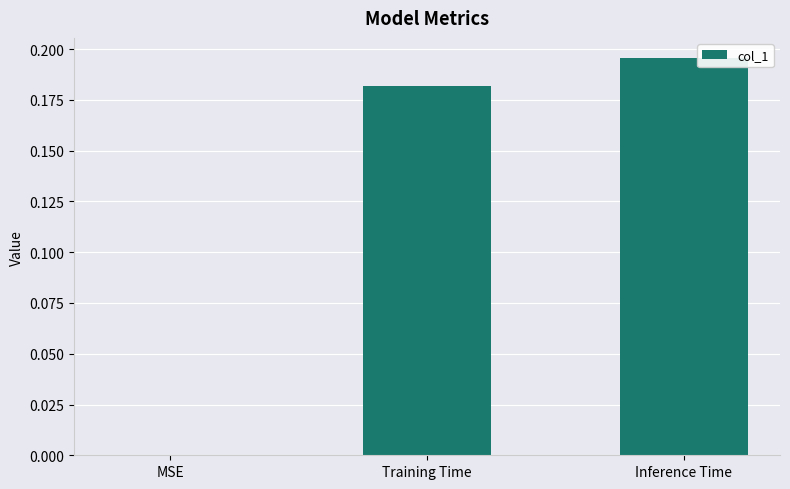

What is the sum of the values at Training Time and Inference Time?

0.4